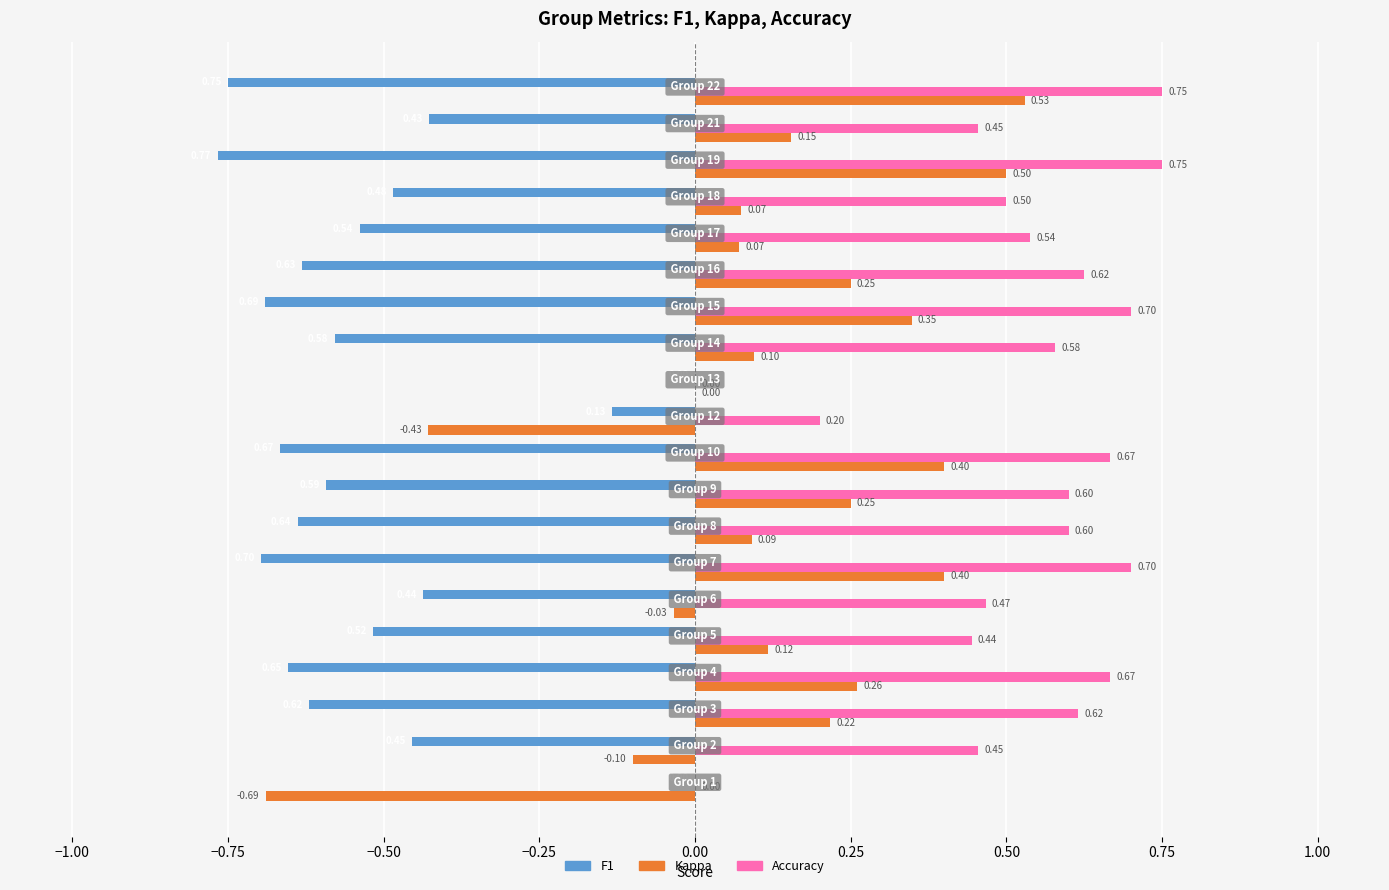

What is the label of the 18th bar from the right?

−0.75